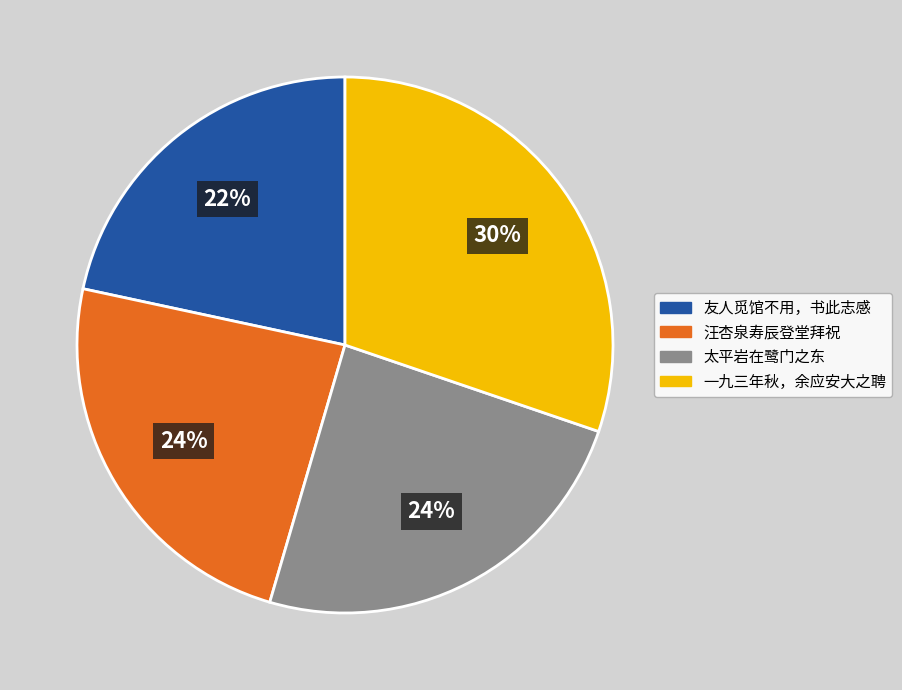

Is there a majority slice in this chart?

No